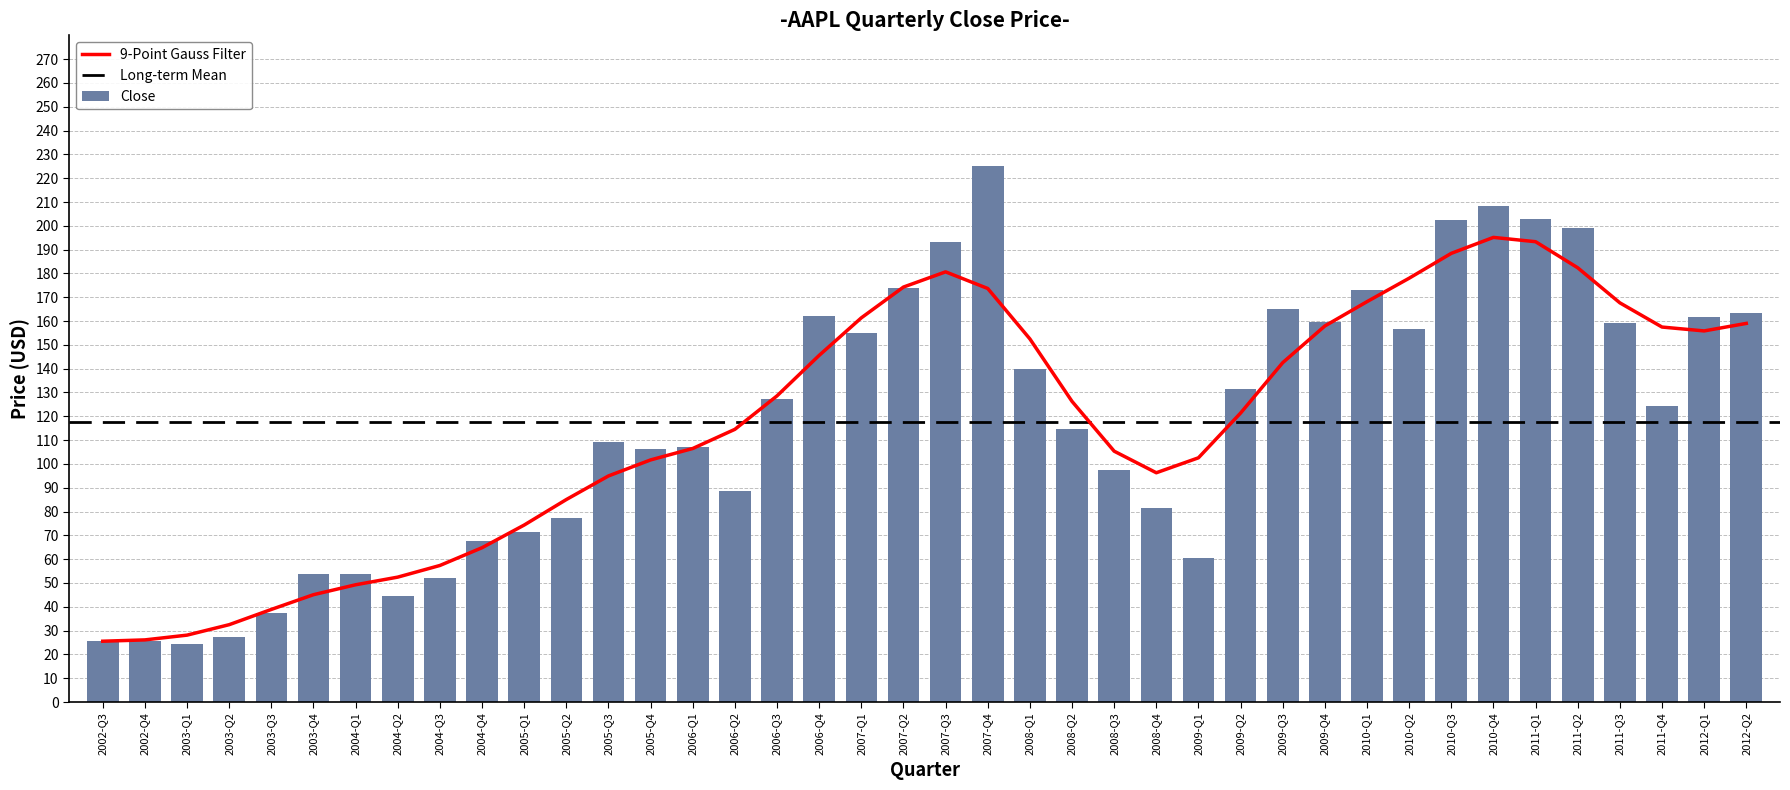

What is the average value?

117.7